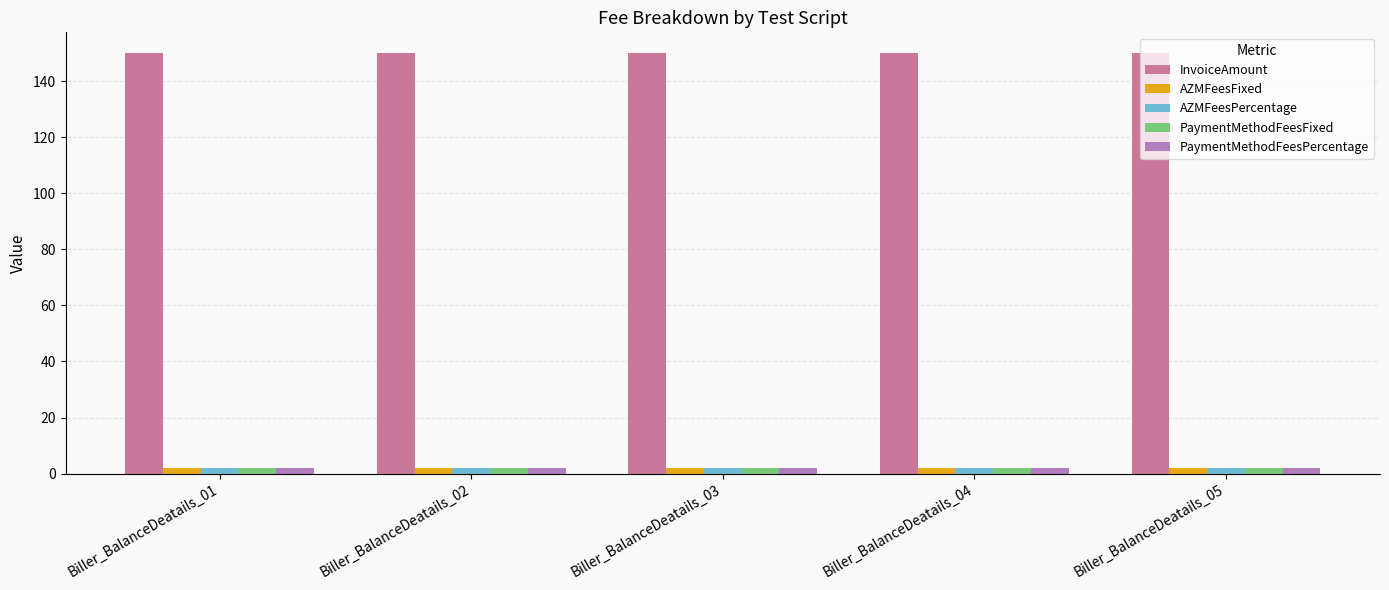

What is the highest value of the InvoiceAmount series?

150